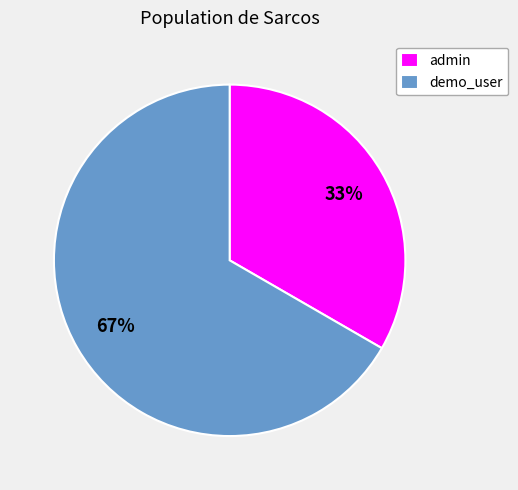

What is the smallest slice in the pie chart?

admin